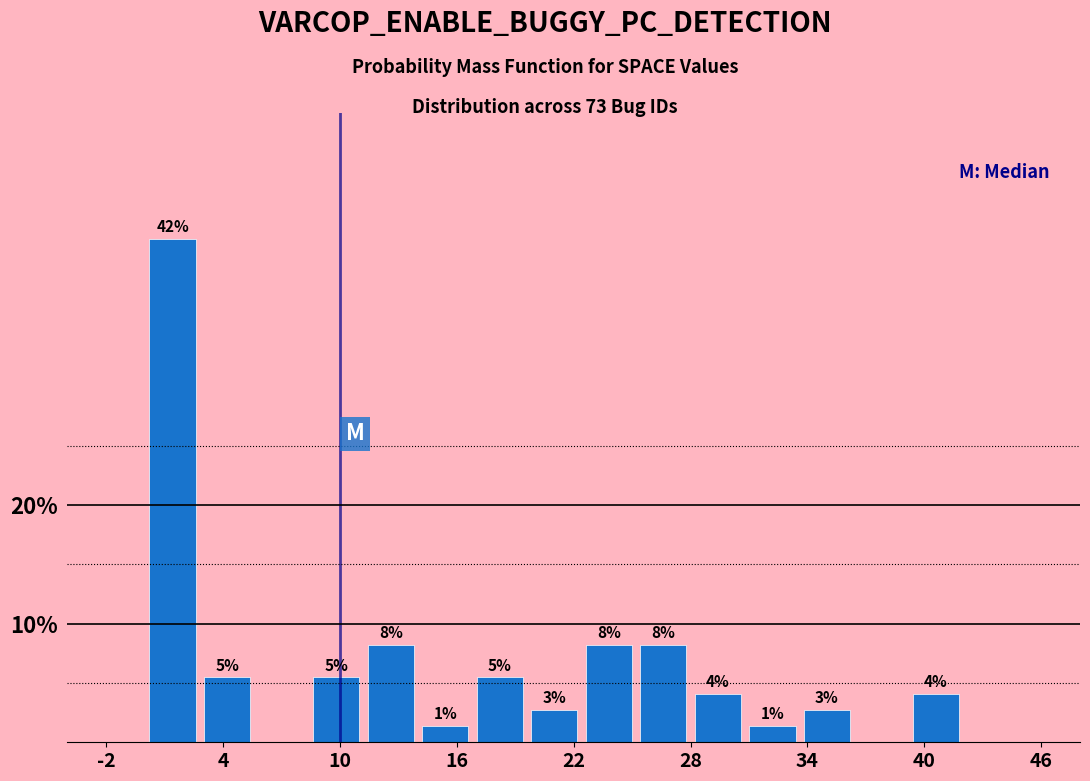

Around what value on the x-axis is the tallest bar? Give the approximate position of its centre, as read against the axis.

1